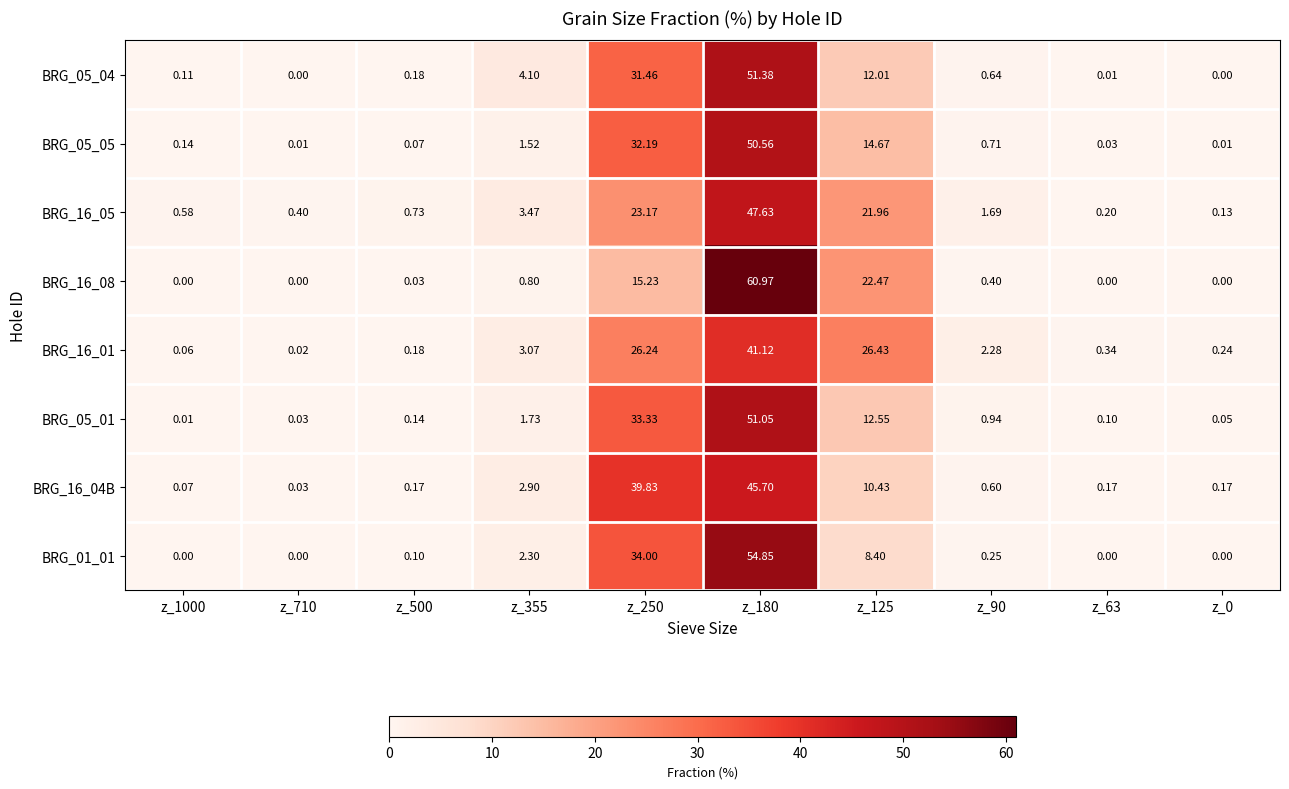

At which category is the sum across all series the highest?

z_180